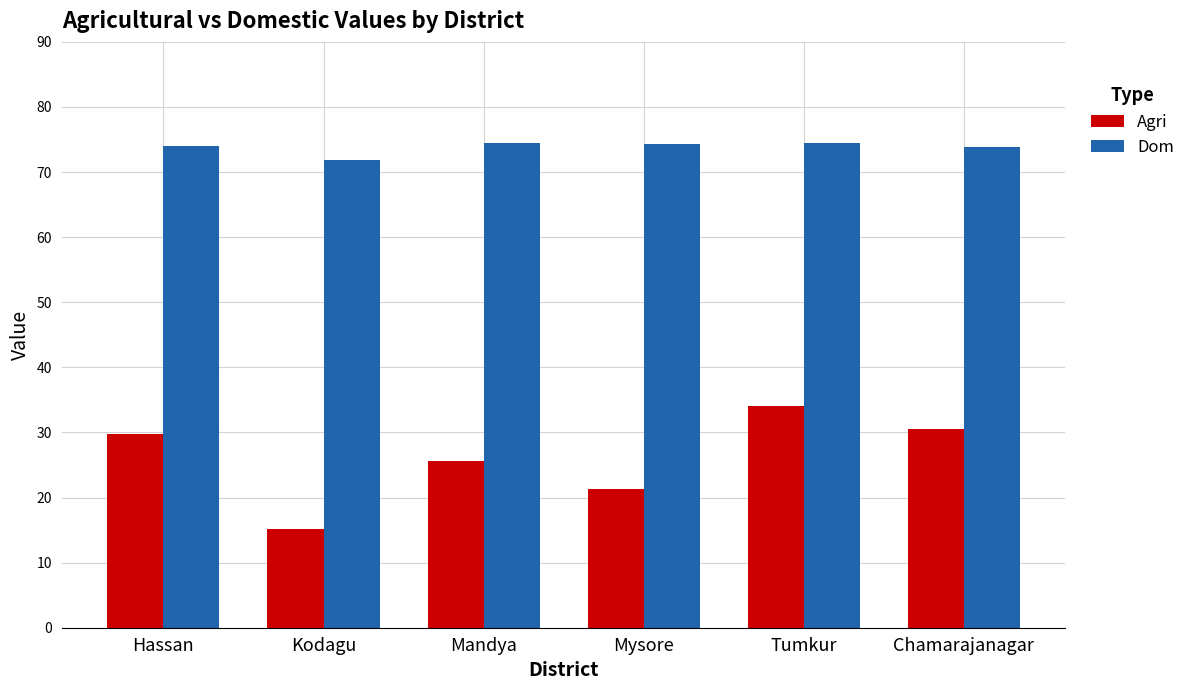

Is it true that Dom equals 74.0 at Hassan?

True